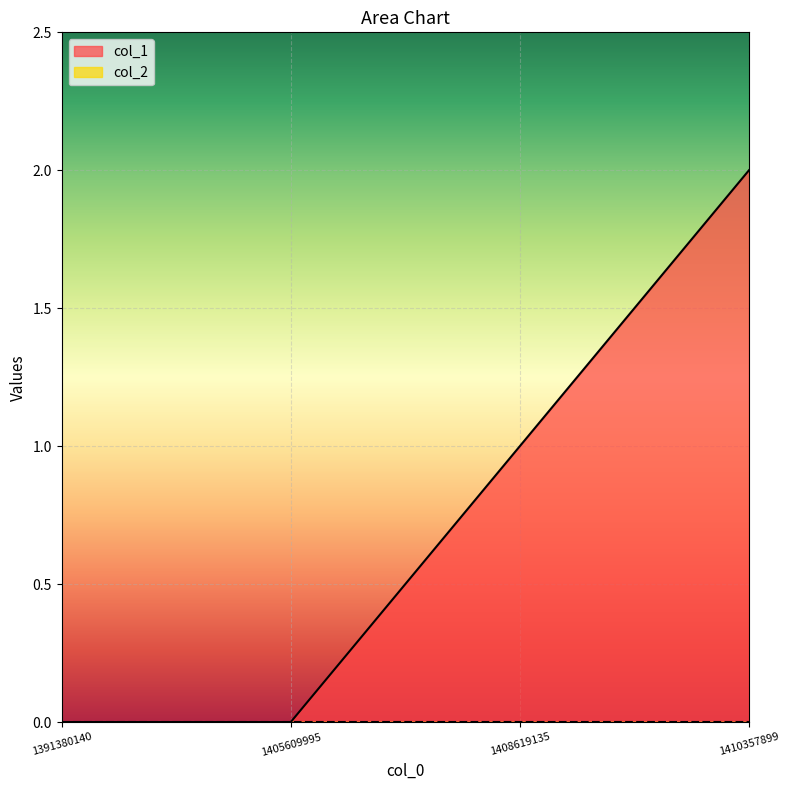

At which label is the value closest to 1?

1408619135